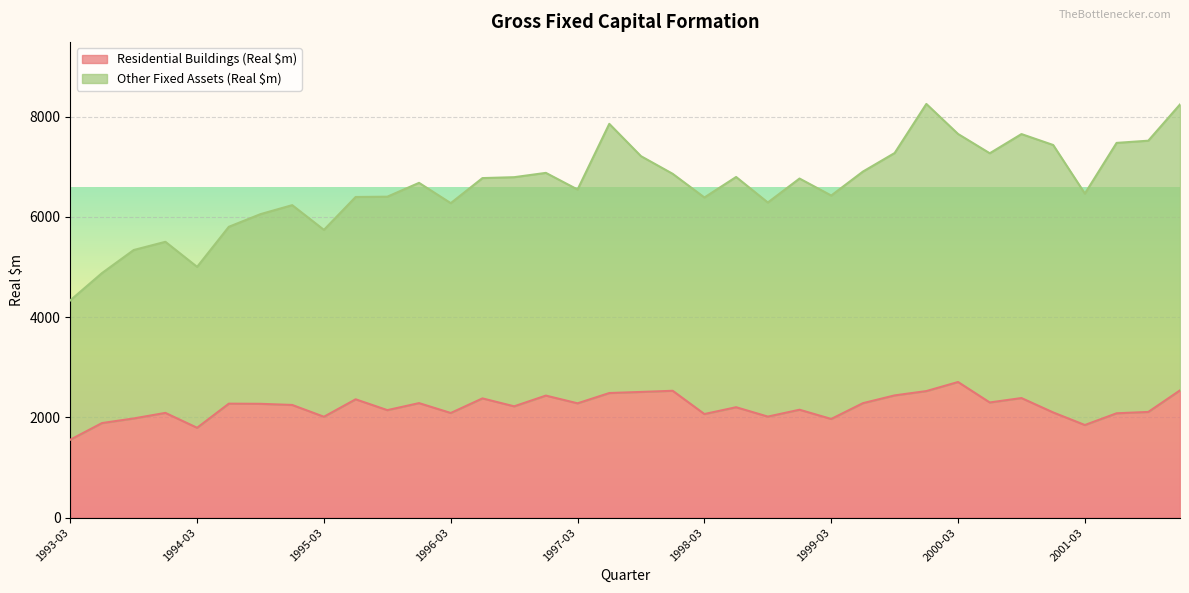

Where does the data first go above 2248?

1994-06